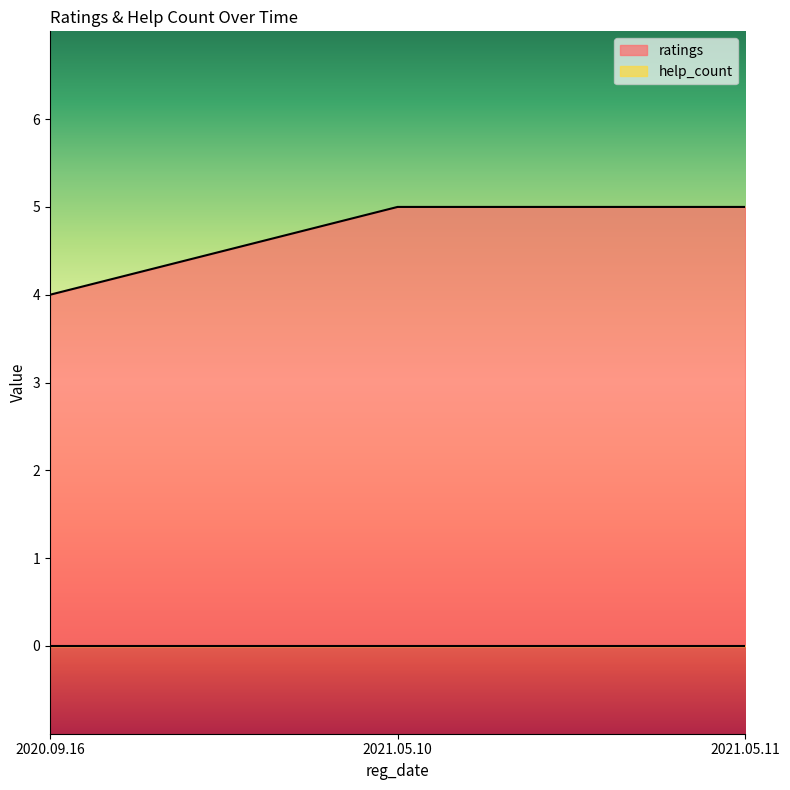

What is the smallest value displayed?

0